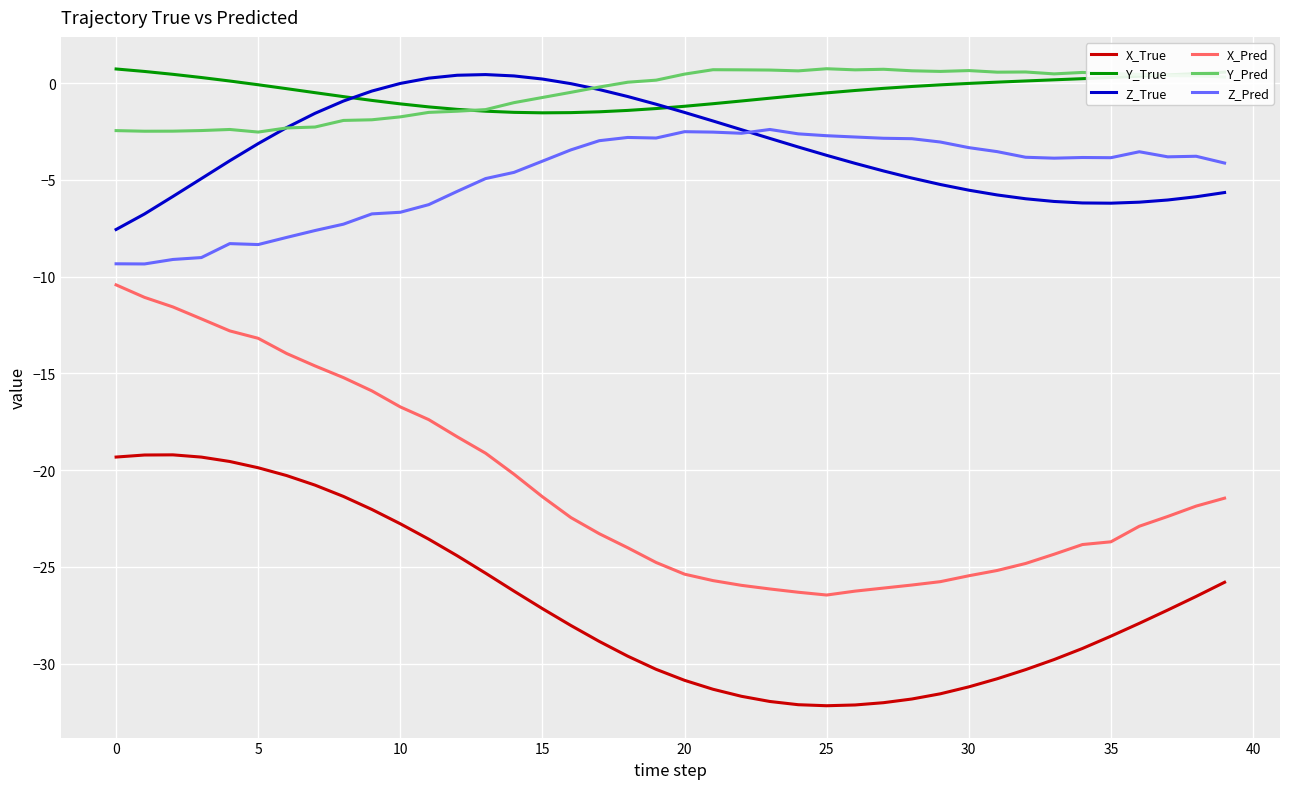

What is the sum of all Z_True values?

-131.9